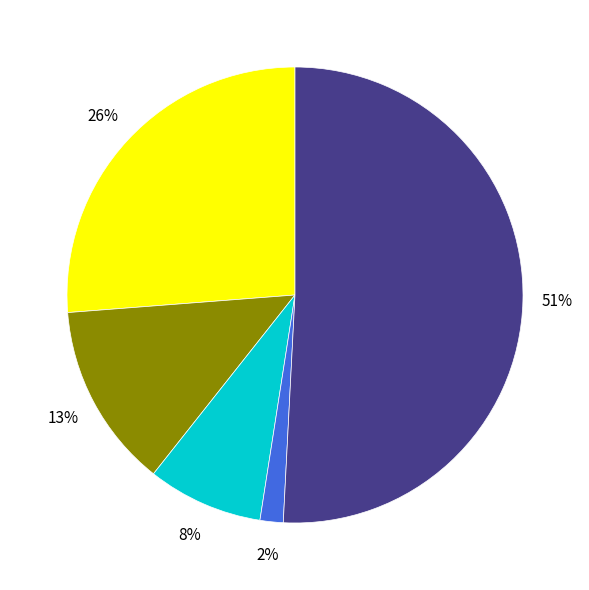

To the nearest percent, what is the average slice percentage?

20%